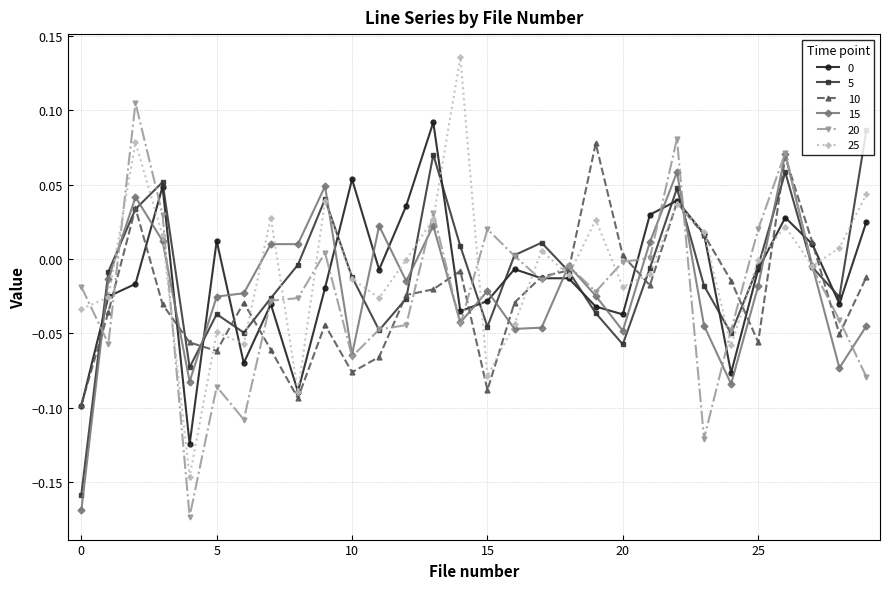

True or false: 20 has more than 2 interior local peaks.

True